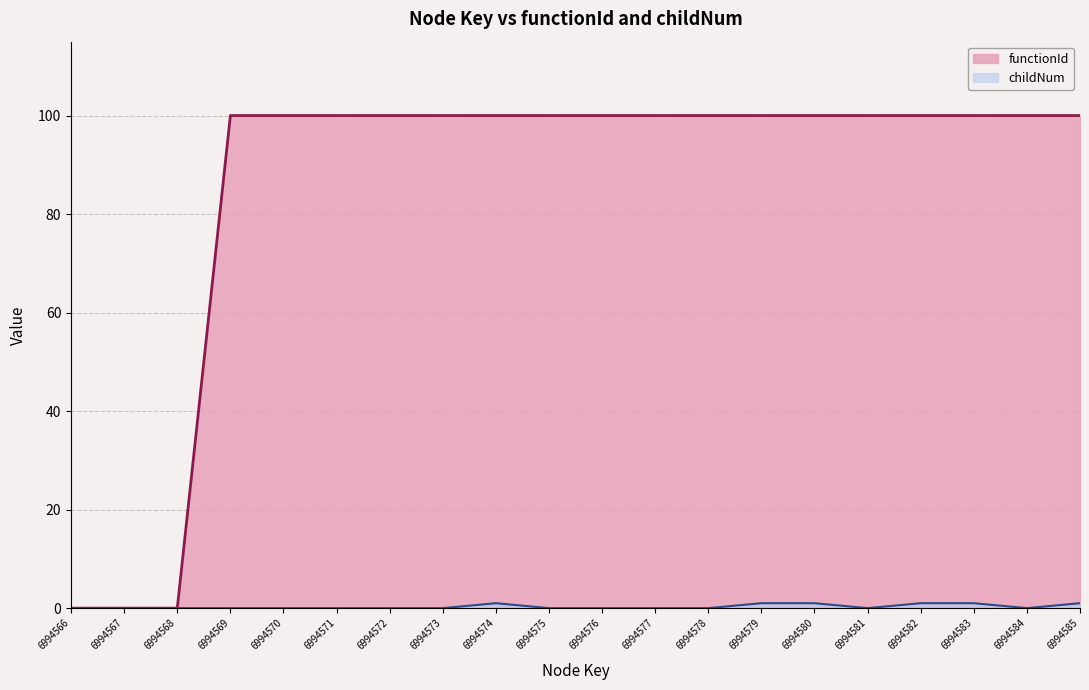

True or false: functionId has more than 2 interior local peaks.

False